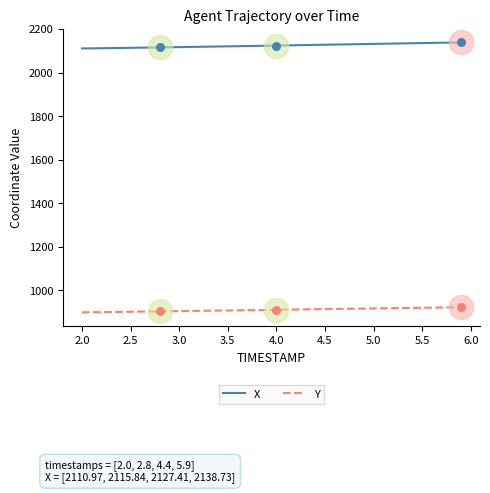

At how many categories does at least one series exceed 1326?

11